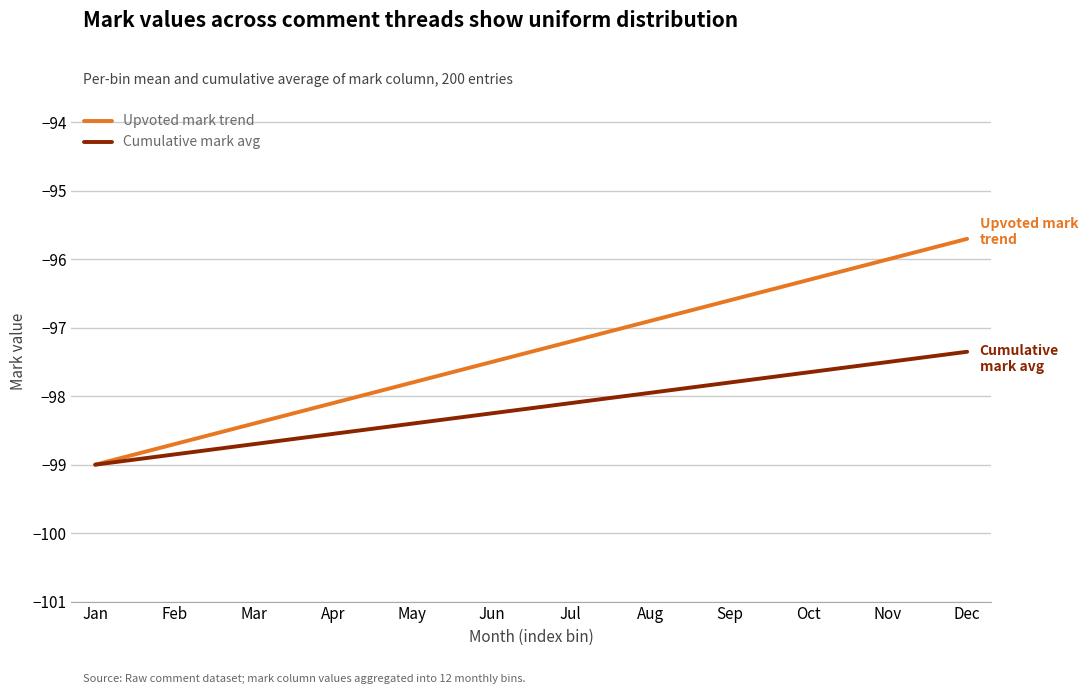

Read the Cumulative mark avg value at Apr.

-98.5